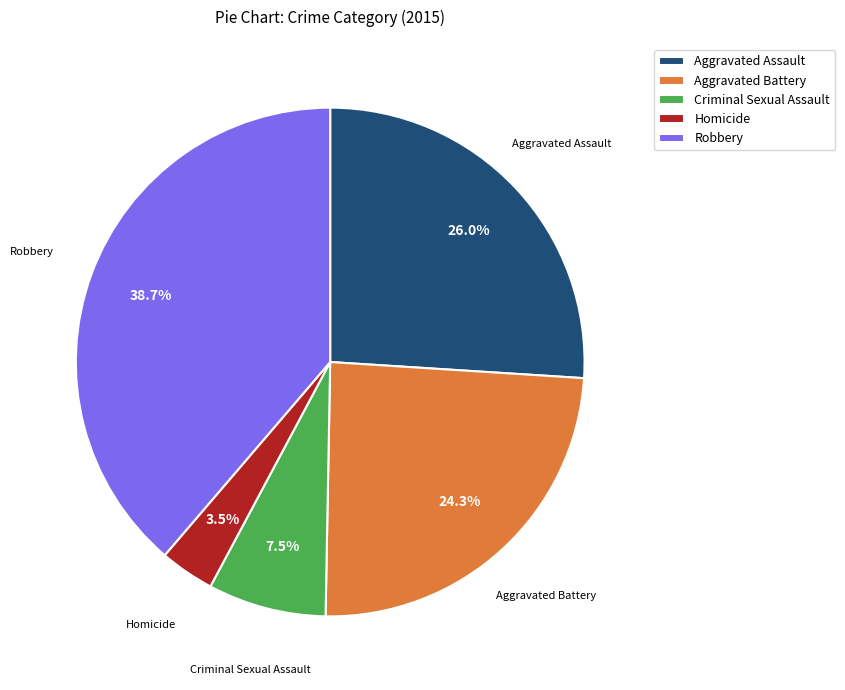

Which has a higher value, Robbery or Criminal Sexual Assault?

Robbery